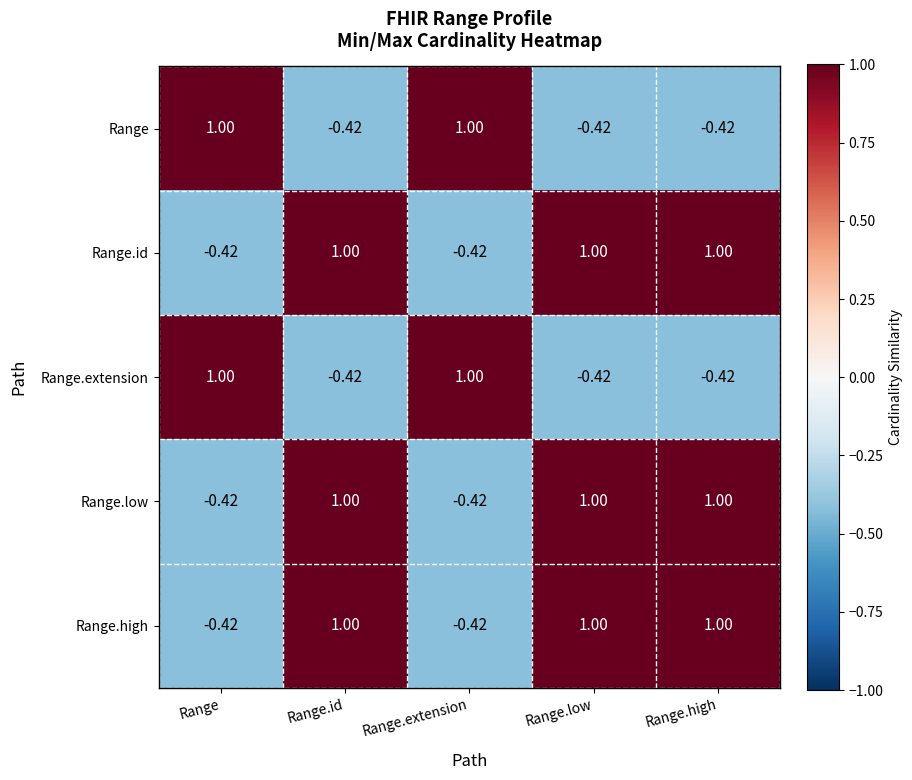

Is the value of Range.extension at Range.low greater than the value of Range.low at Range.id?

No